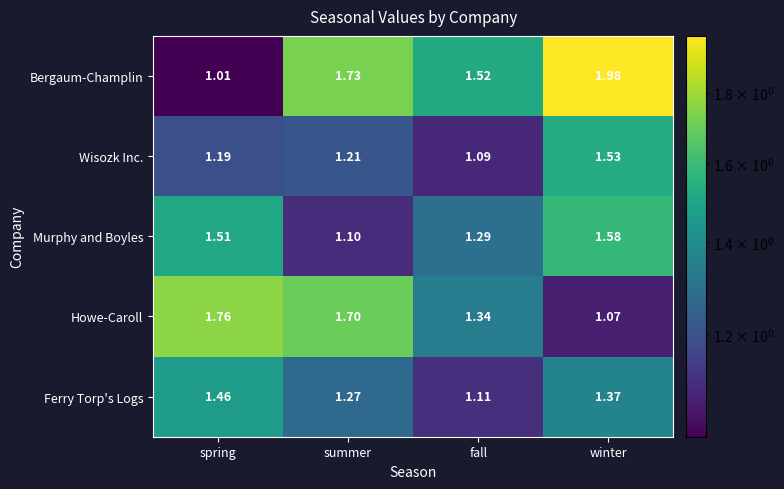

How many series are shown in this chart?

5